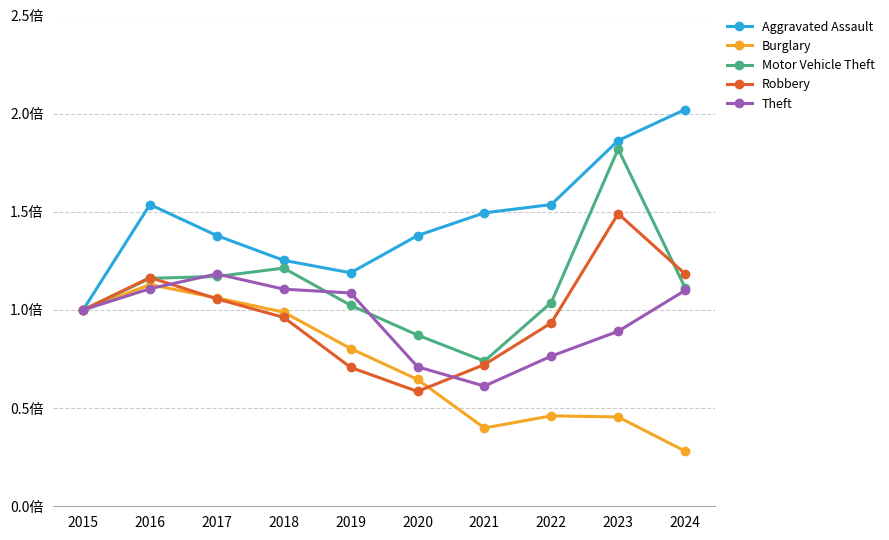

True or false: Motor Vehicle Theft has more than 0 interior local peaks.

True